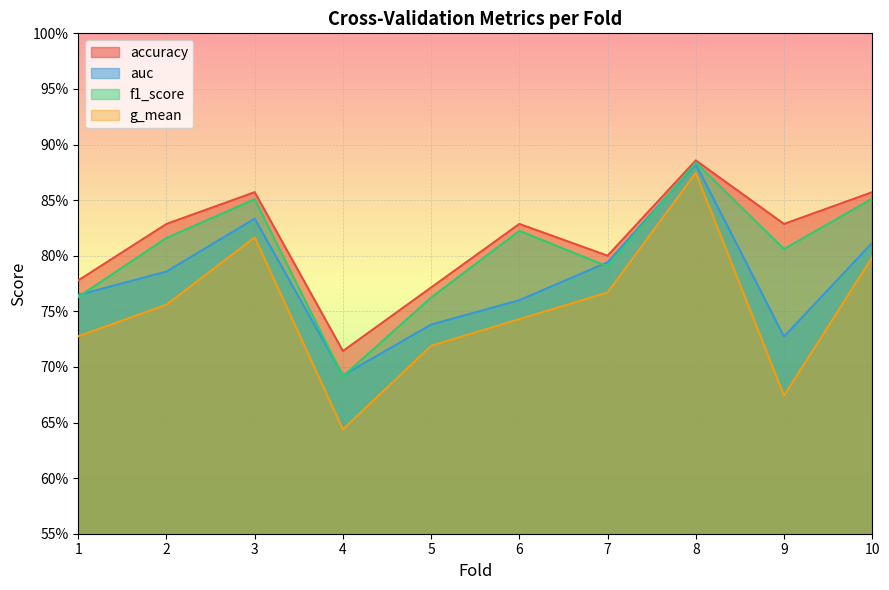

How many auc values are between 0 and 1?

10